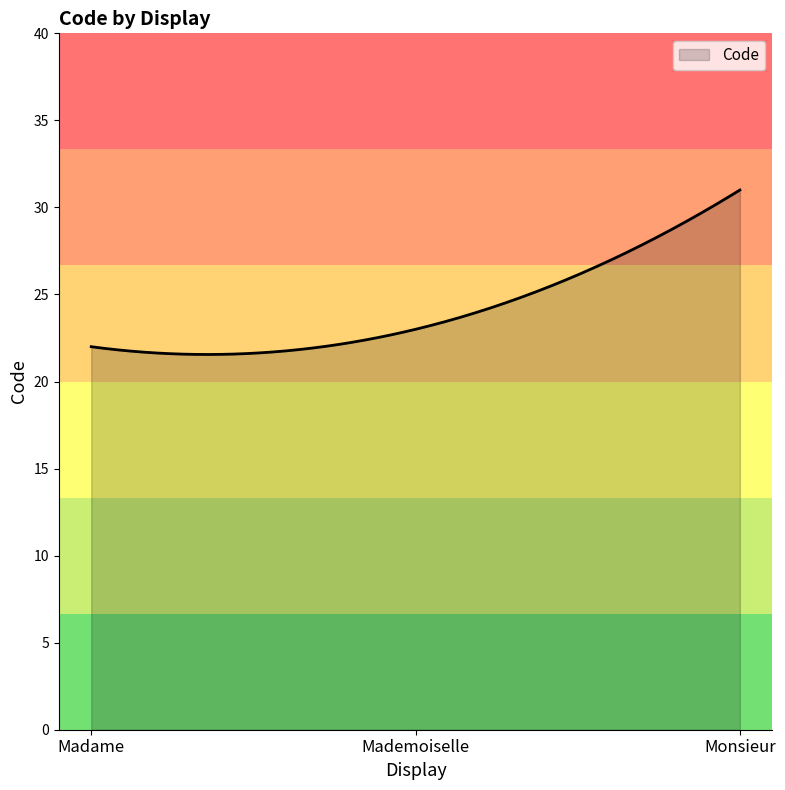

What is the minimum value shown in the chart?

21.6